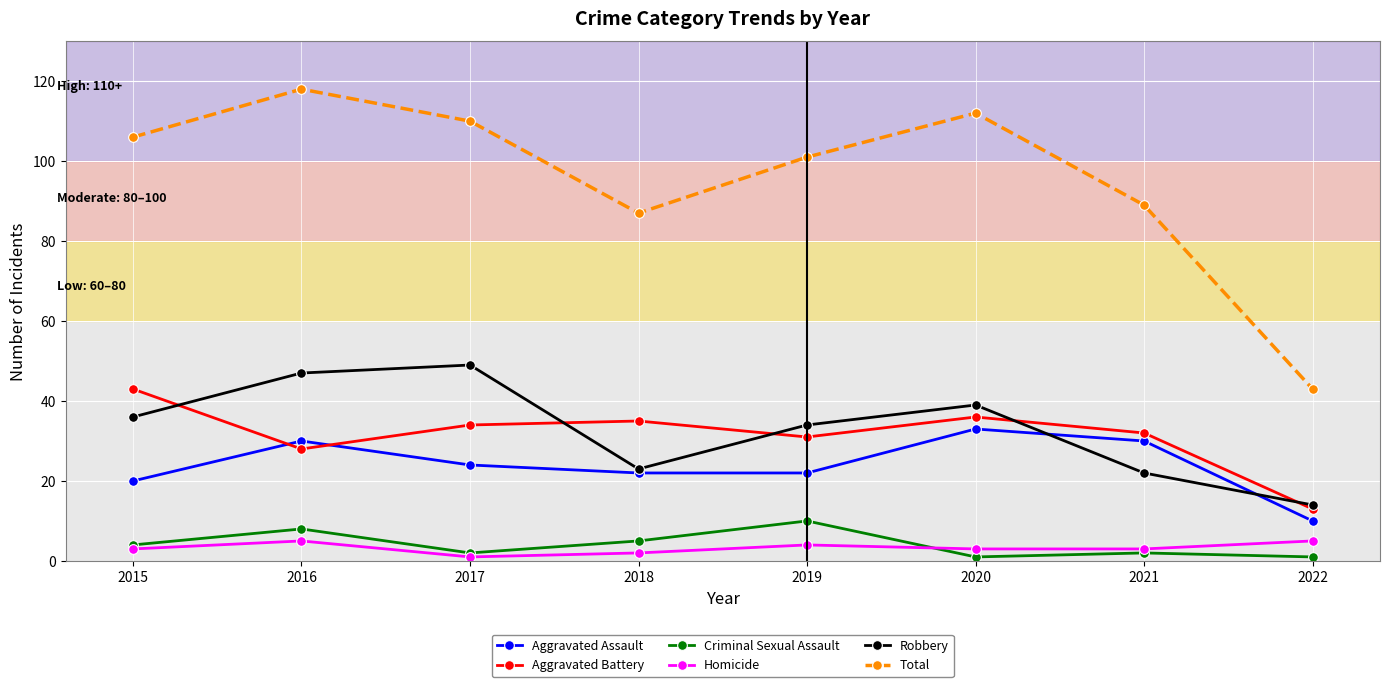

In Robbery, how many points are lower than both neighbors (excluding endpoints)?

1